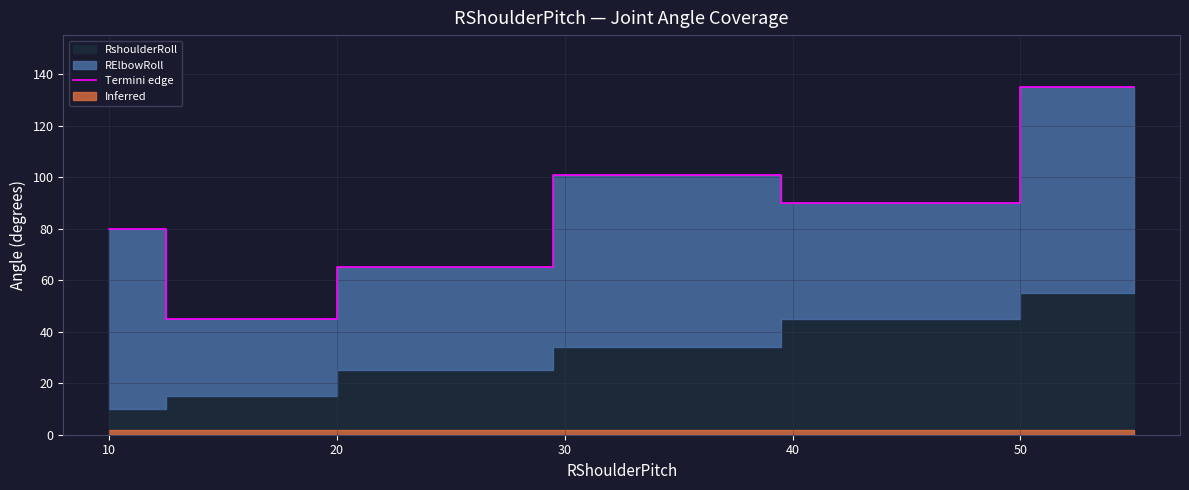

What is the maximum value shown in the chart?

135